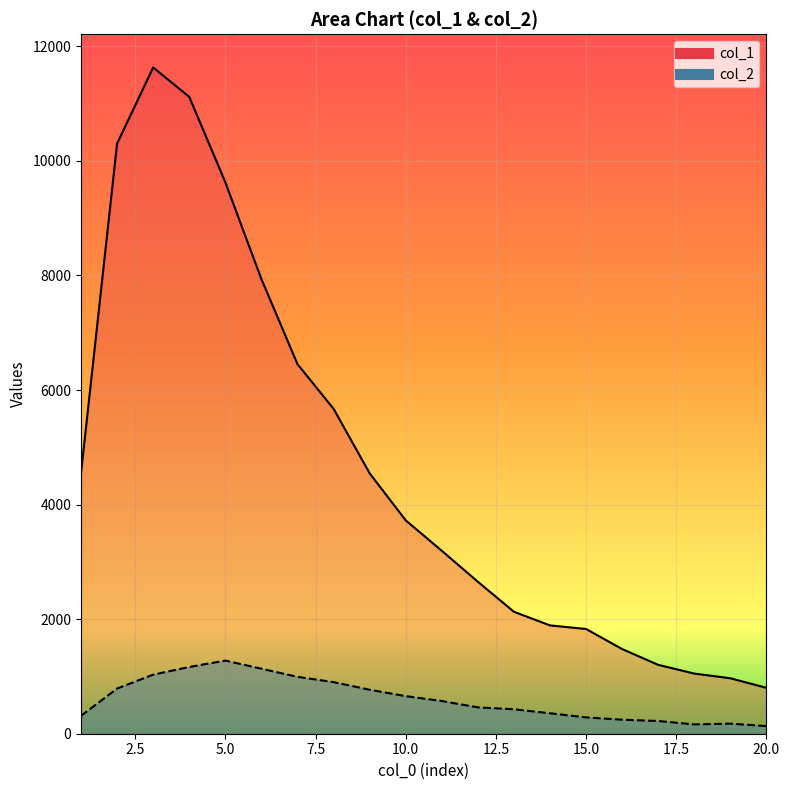

How many categories are shown in the chart?

20